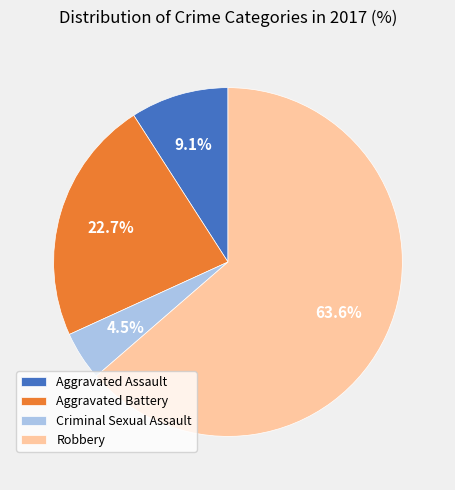

Is there a majority slice in this chart?

Yes